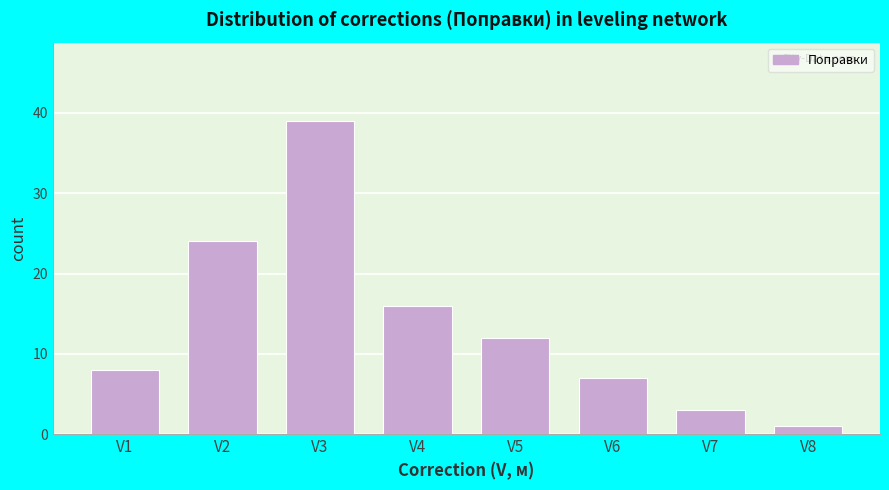

Reading left to right, what are all the values shown in this chart?

V1=8	V2=24	V3=39	V4=16	V5=12	V6=7	V7=3	V8=1